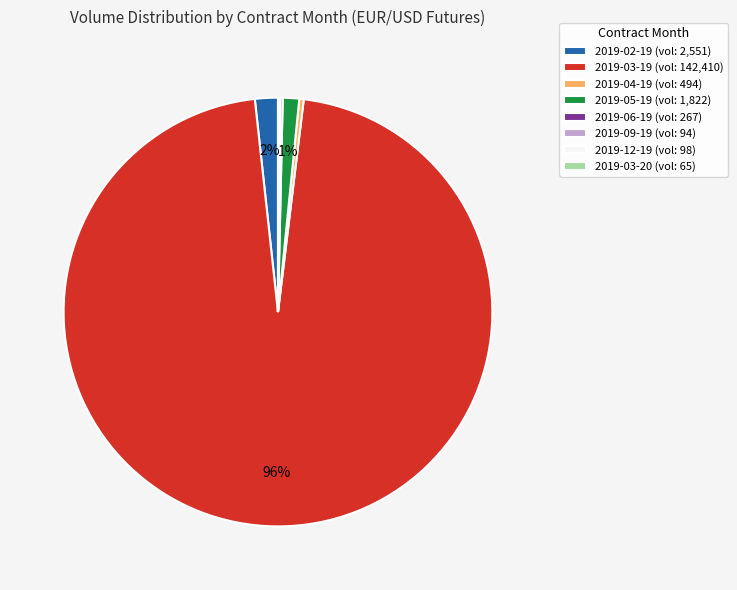

Does any single category account for the majority?

Yes